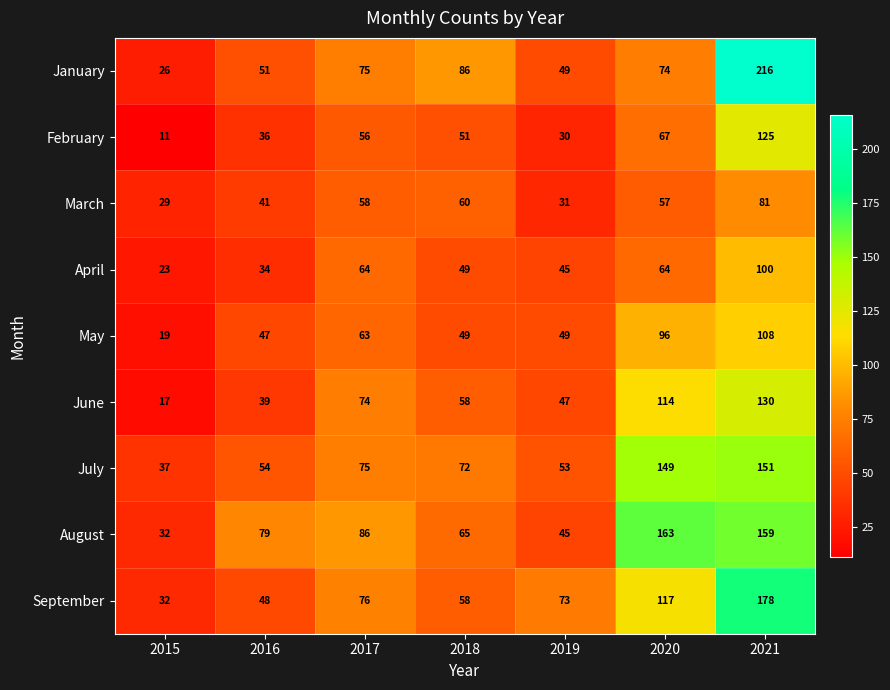

What is the minimum value shown in the chart?

11